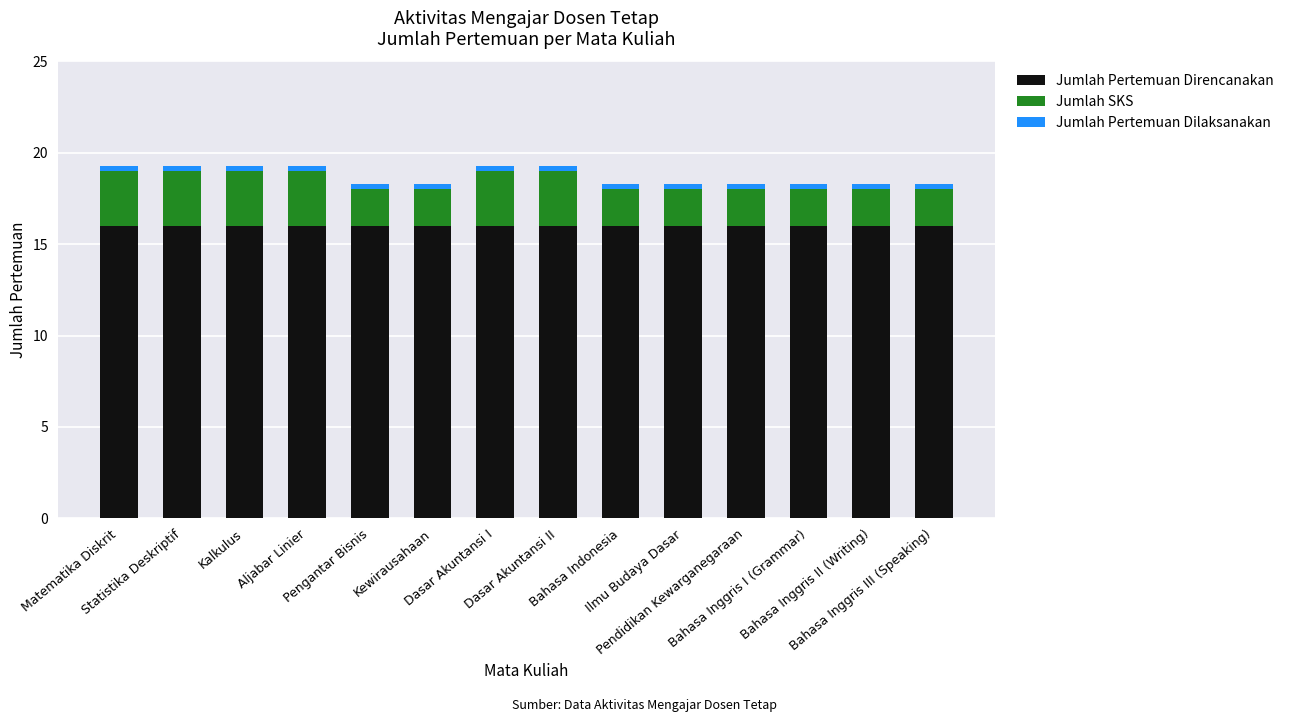

What is the lowest value of the Jumlah Pertemuan Direncanakan series?

16.0